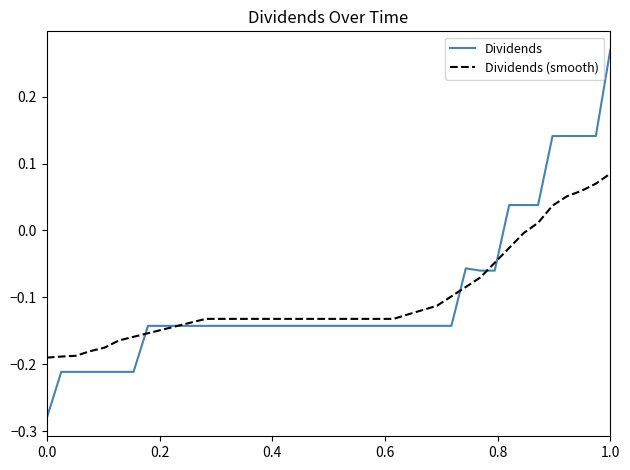

Which series has the largest range (max minus min)?

Dividends